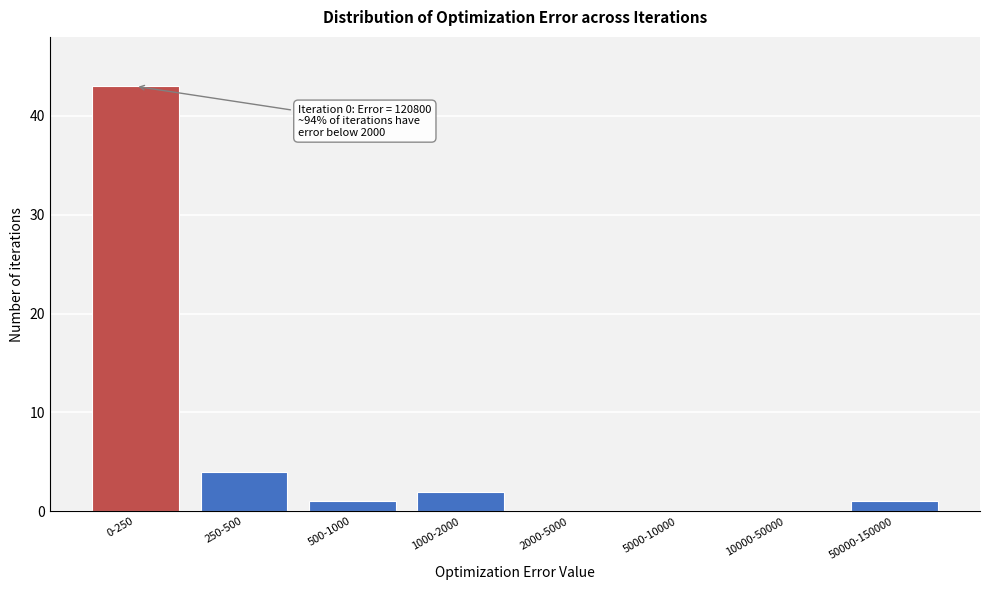

Reading right to left, transcribe all the data shown in this chart.

50000-150000=1	10000-50000=0	5000-10000=0	2000-5000=0	1000-2000=2	500-1000=1	250-500=4	0-250=43